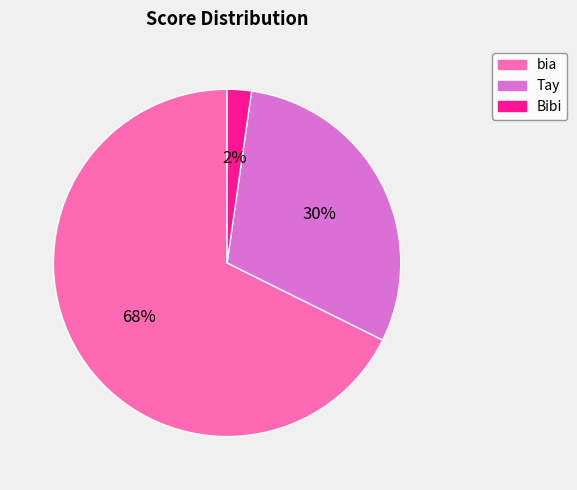

True or false: bia accounts for 57% of the total.

False